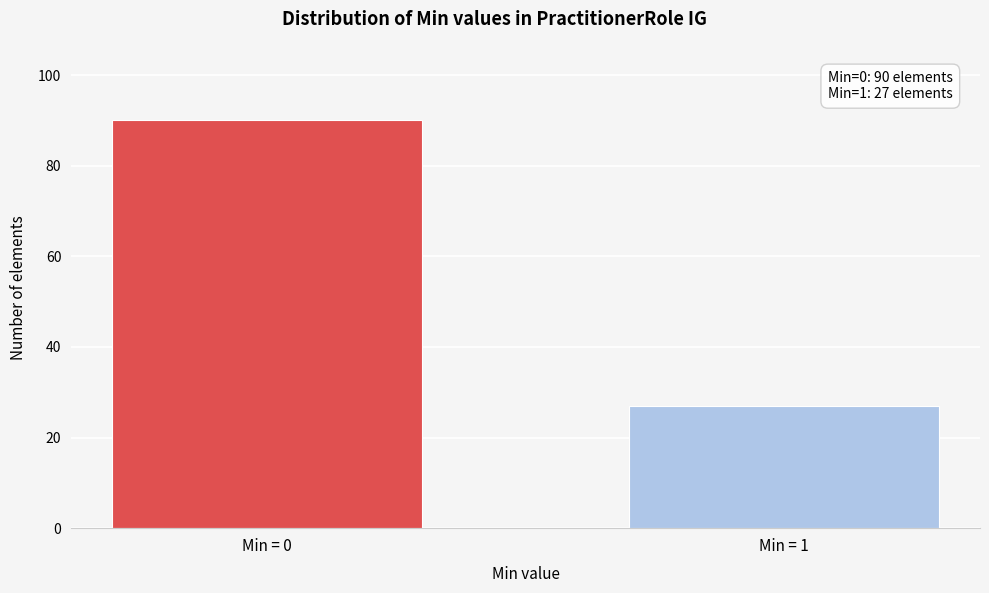

Reading left to right, list all the values displayed in this chart.

90	27